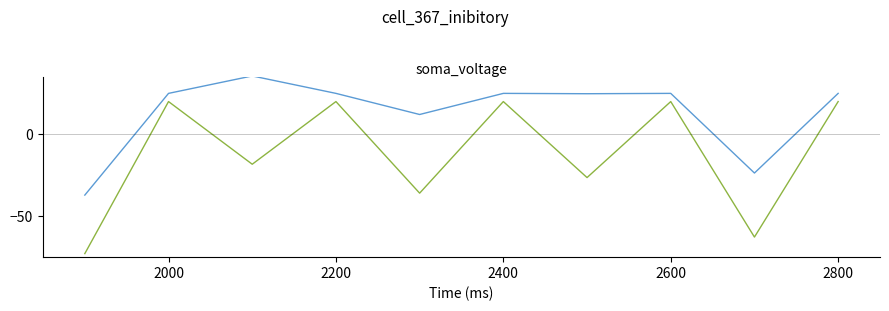

What is the maximum value shown in the chart?

35.6